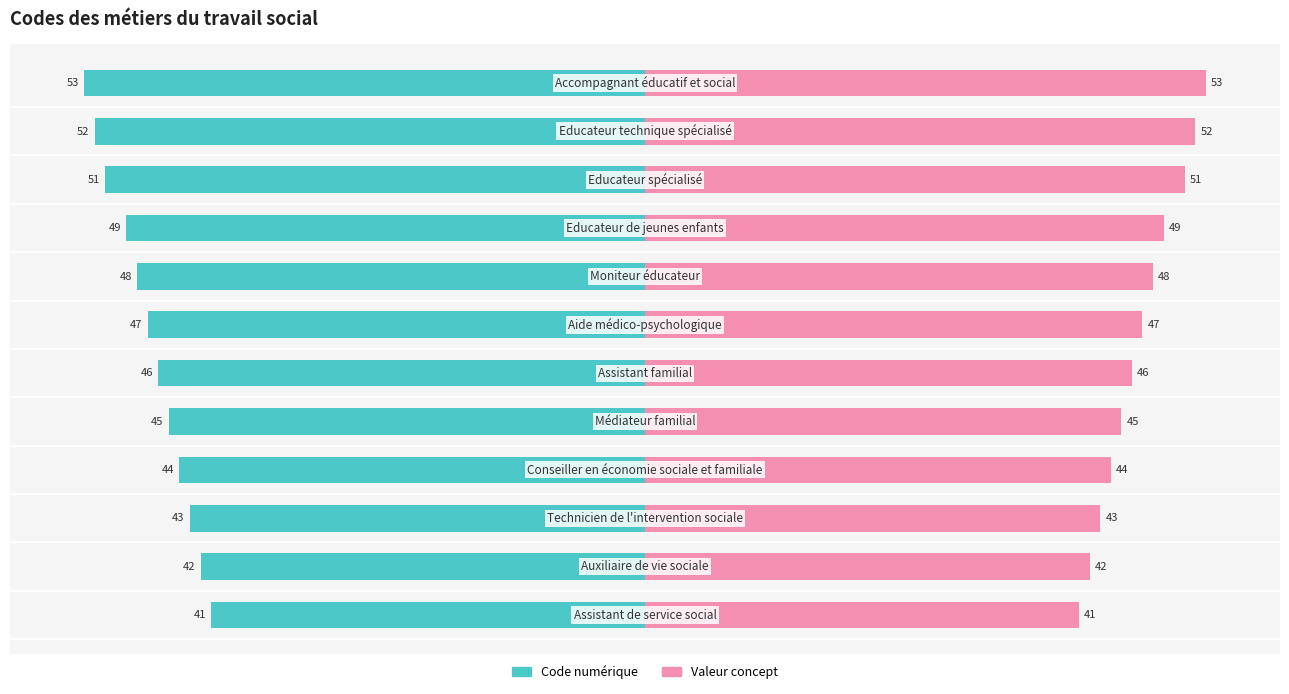

List the series in order of their overall mean, lowest first.

Code numérique, Valeur concept